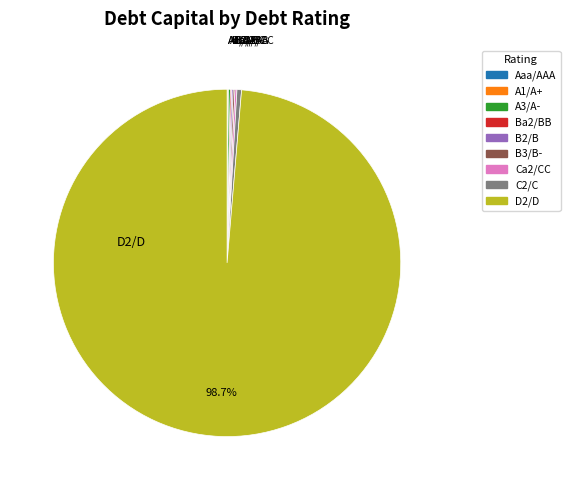

To the nearest percent, what percentage of the pie is D2/D?

99%